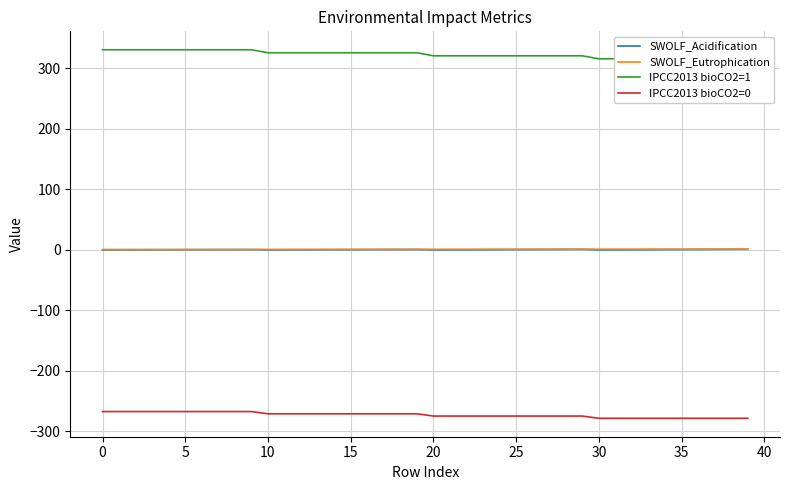

What is the sum of all IPCC2013 bioCO2=1 values?

12919.9